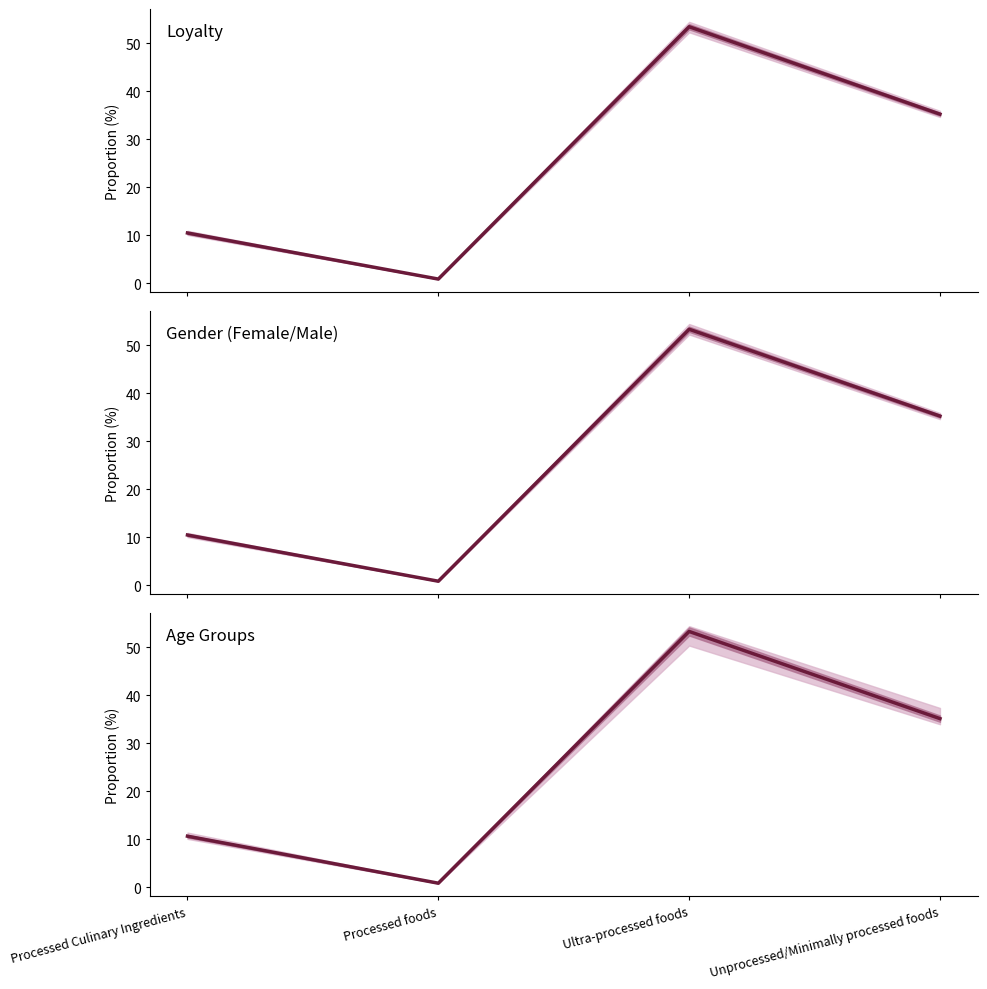

What is the minimum value for 18-25_prop / 26-35_prop / 36-49_prop / 50 and above_prop?

0.9